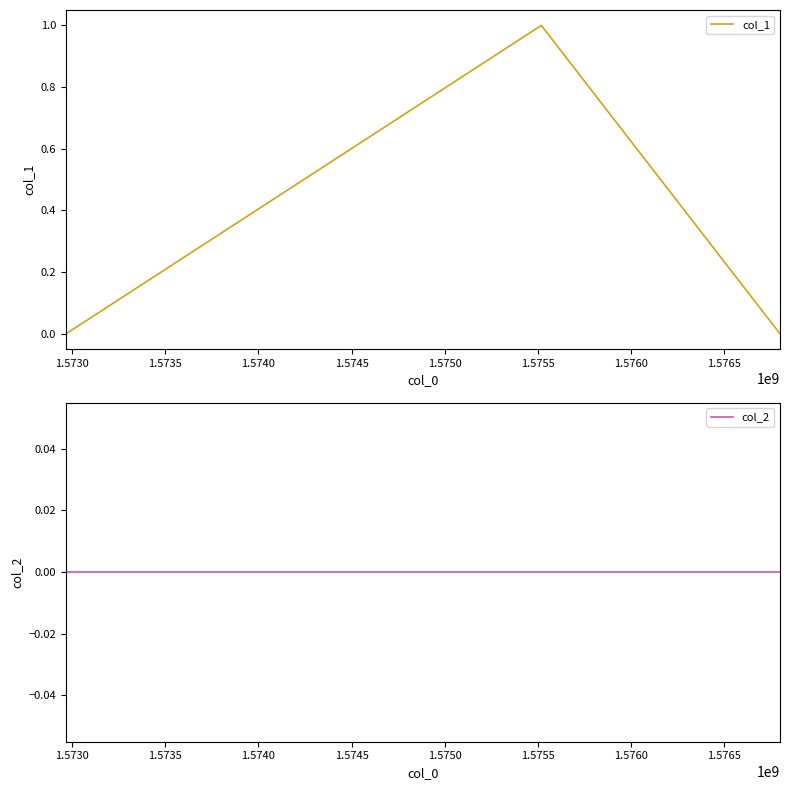

List the series in order of their overall mean, highest first.

col_1, col_2